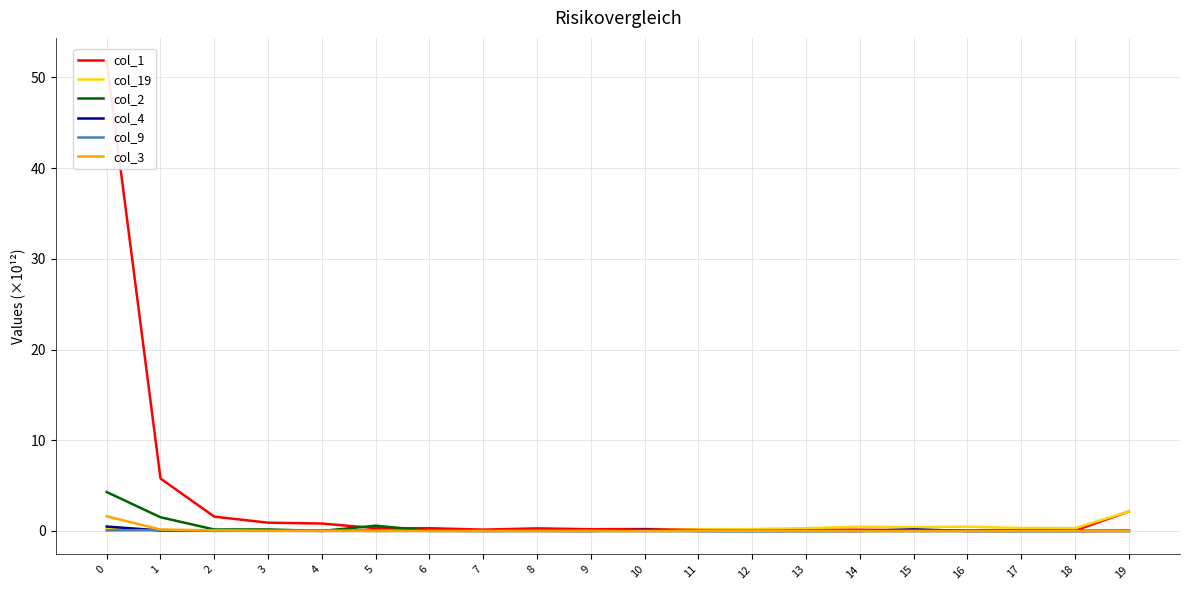

True or false: col_1 has a value of 0.3 at 8.

True